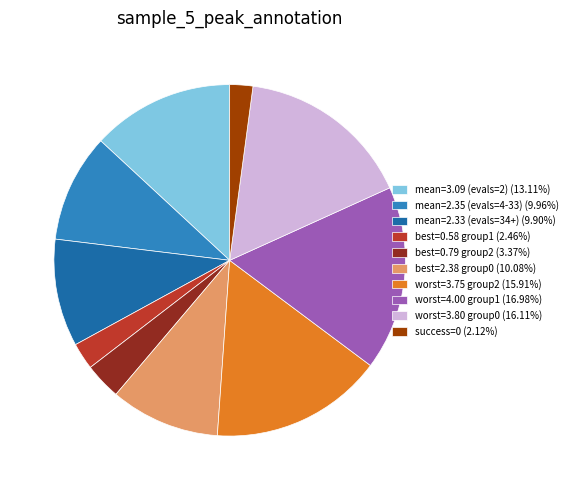

Approximately how many times larger is the value at mean=2.33 (evals=34+) (9.90%) compared to mean=2.35 (evals=4-33) (9.96%)?

1.0